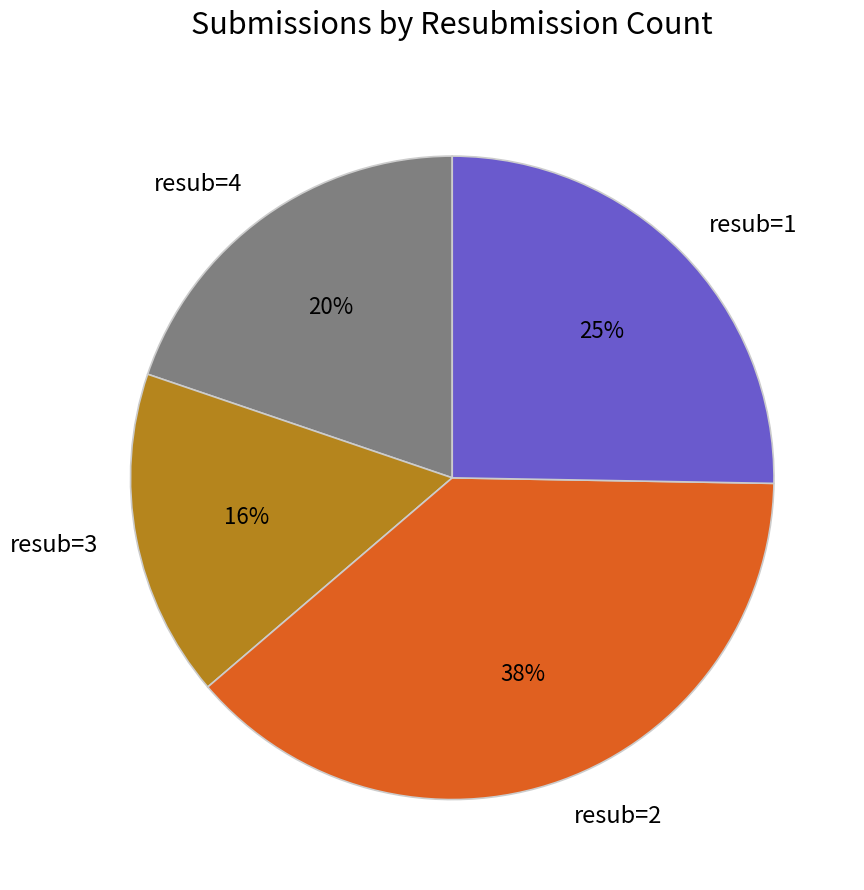

Approximately how many times larger is the value at resub=1 compared to resub=2?

0.7